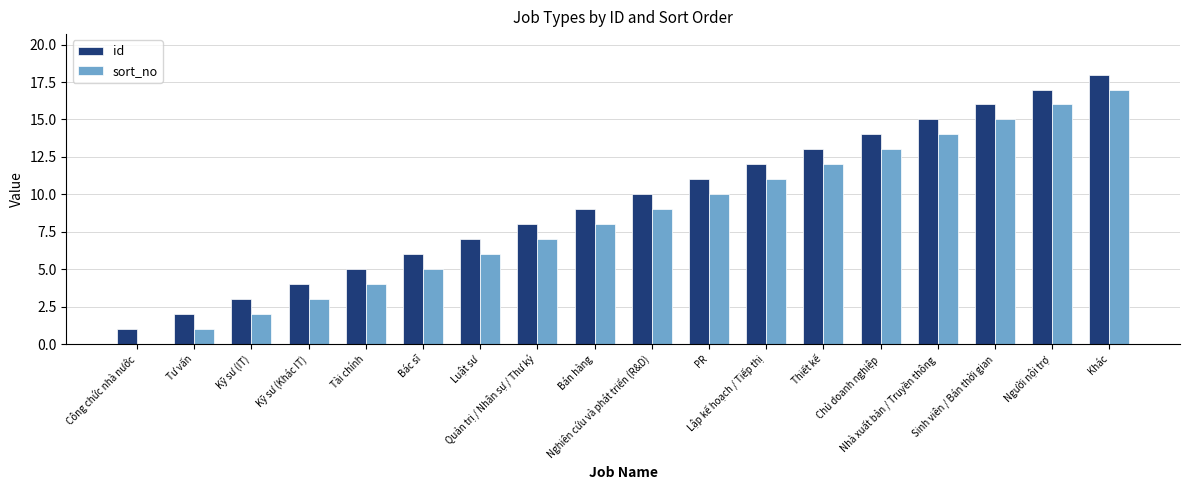

What is the total value across all series at Kỹ sư (IT)?

5